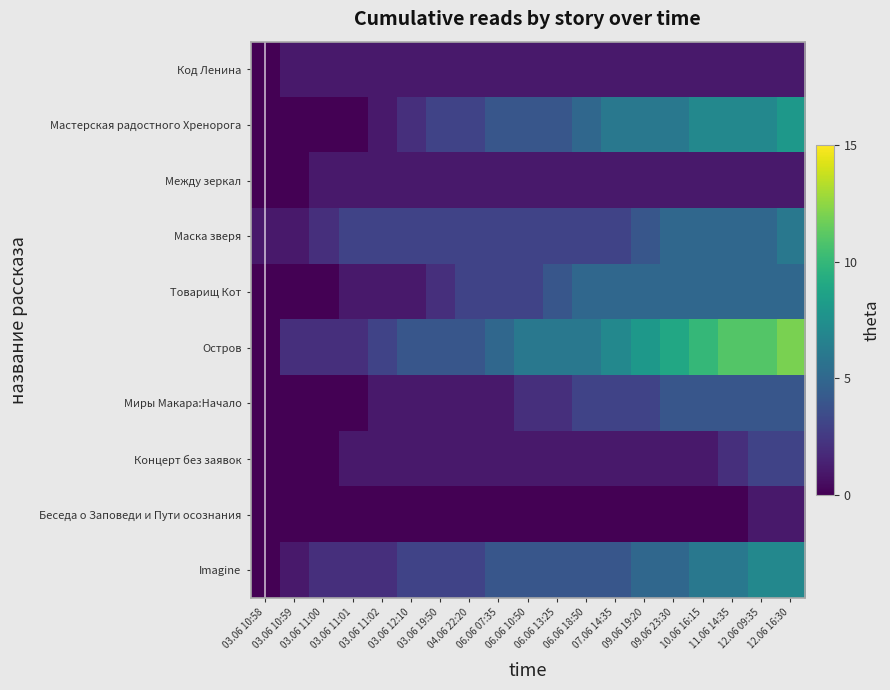

How many categories are shown in the chart?

19